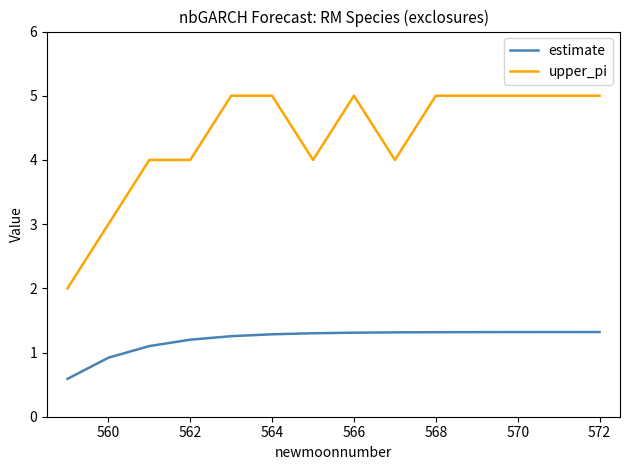

True or false: estimate and upper_pi cross at least once.

False